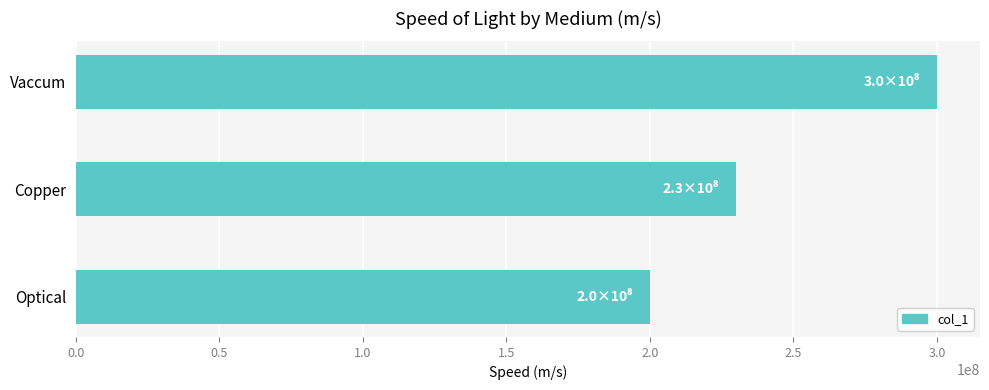

At which category does the chart reach its minimum across all series?

Optical